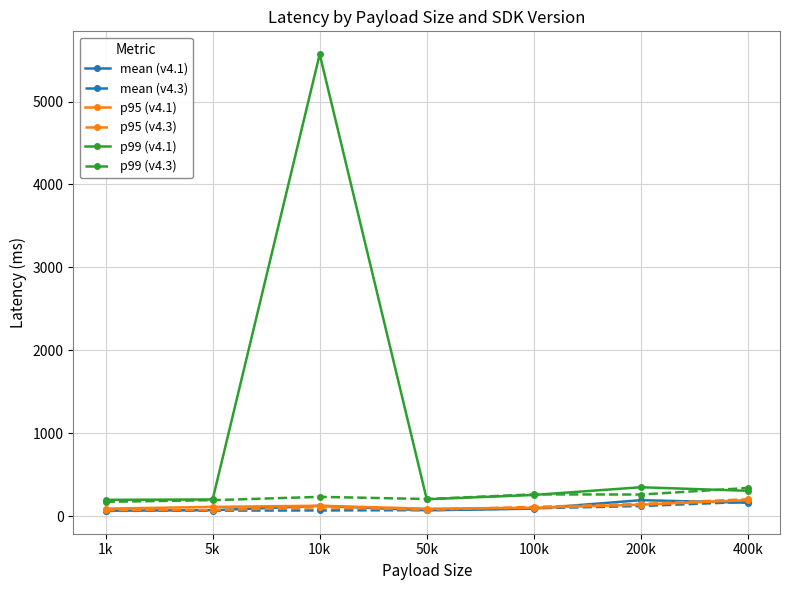

True or false: p99 (v4.1) and mean (v4.1) cross at least once.

False